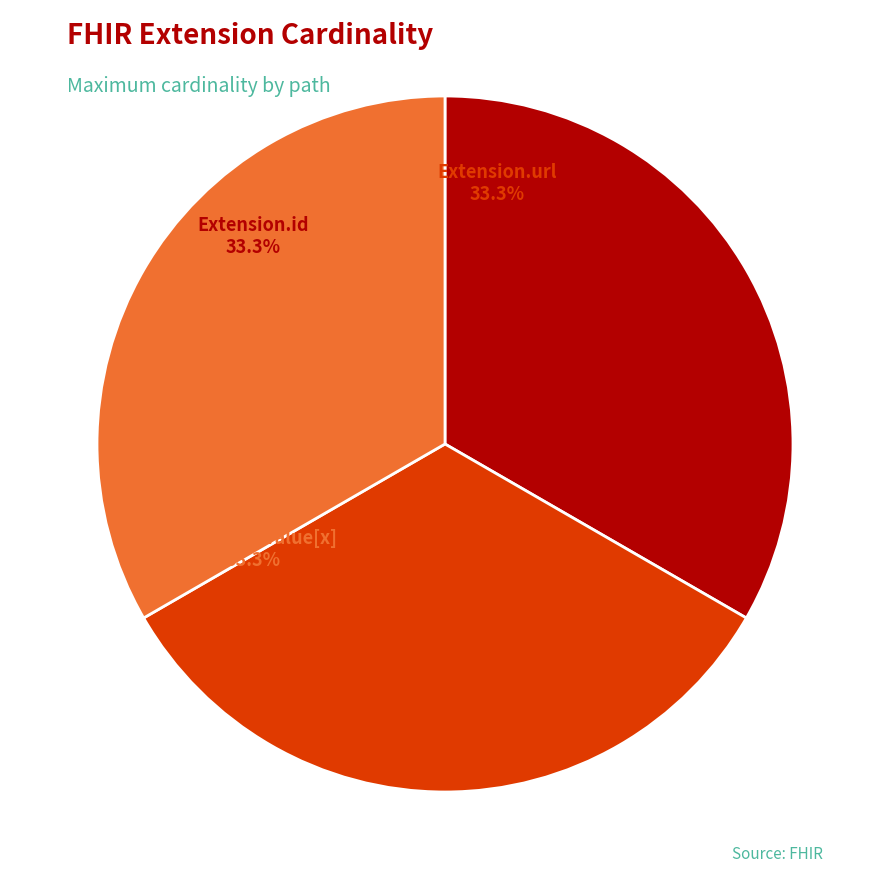

Count the number of slices in the pie.

3